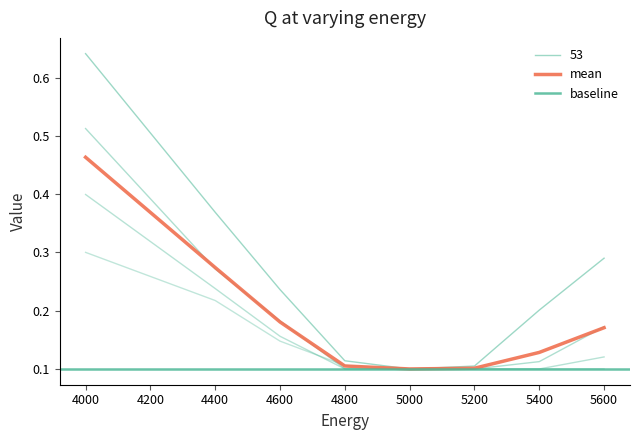

Which series has the largest total across all categories?

53